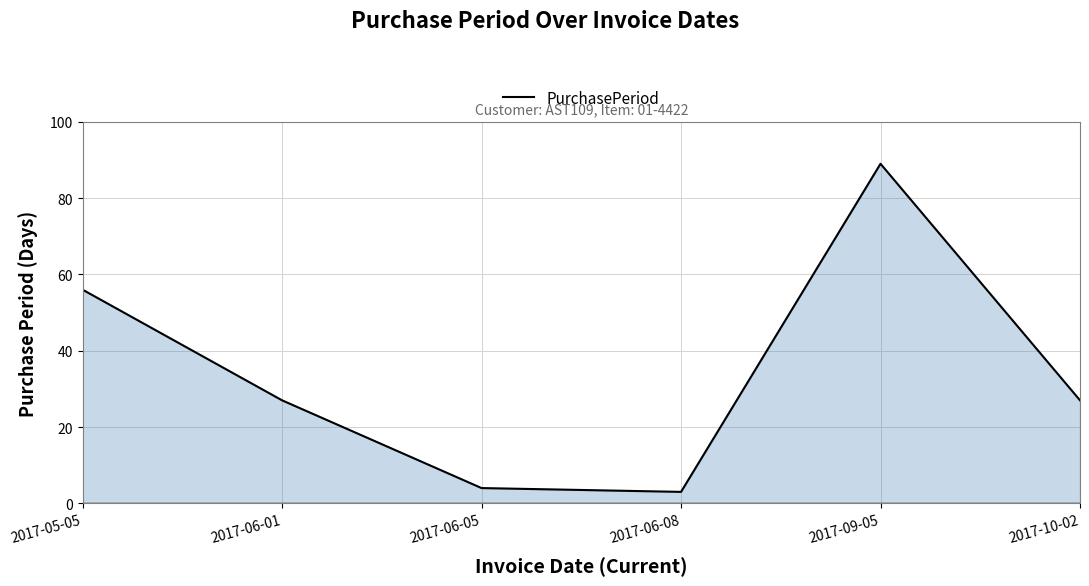

What is the difference between the maximum and minimum values?

86